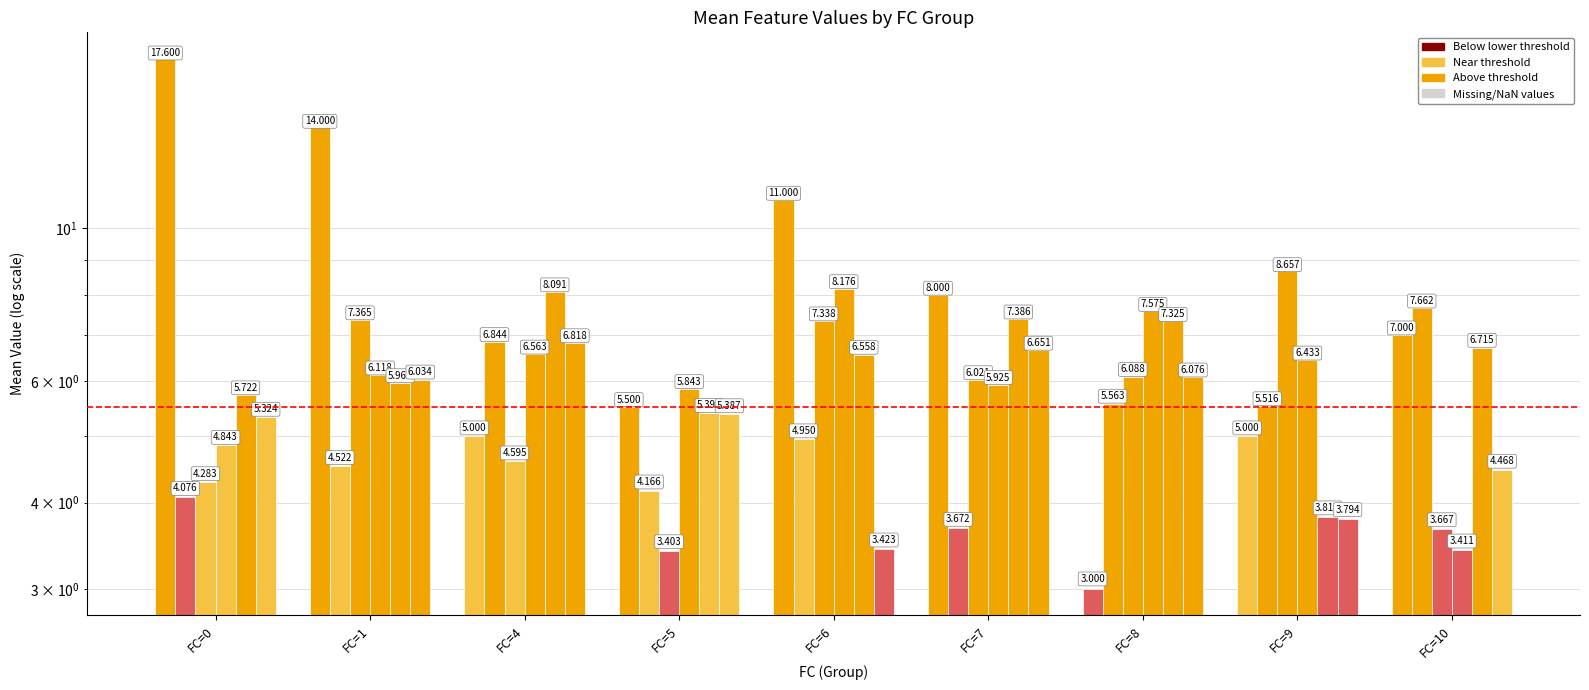

What is the minimum value shown in the chart?

3.0